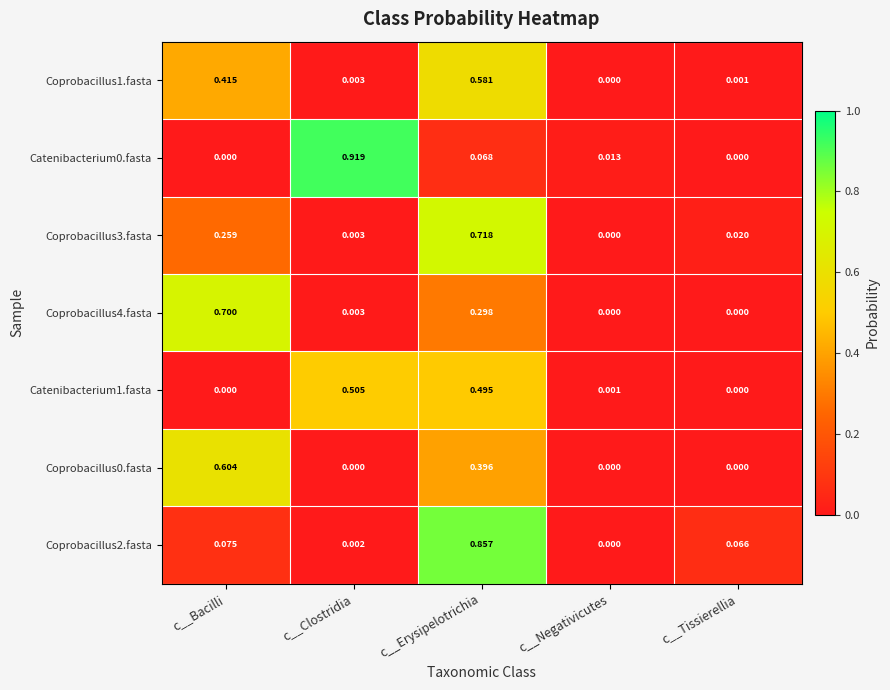

Which label corresponds to the largest value in the chart?

c__Clostridia